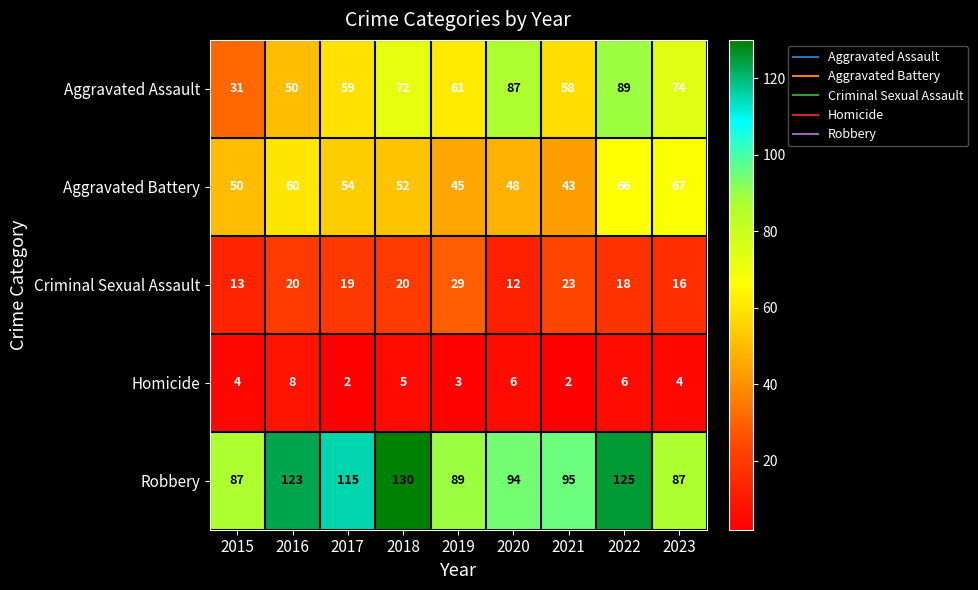

Where does the Criminal Sexual Assault series first go above 19?

2016